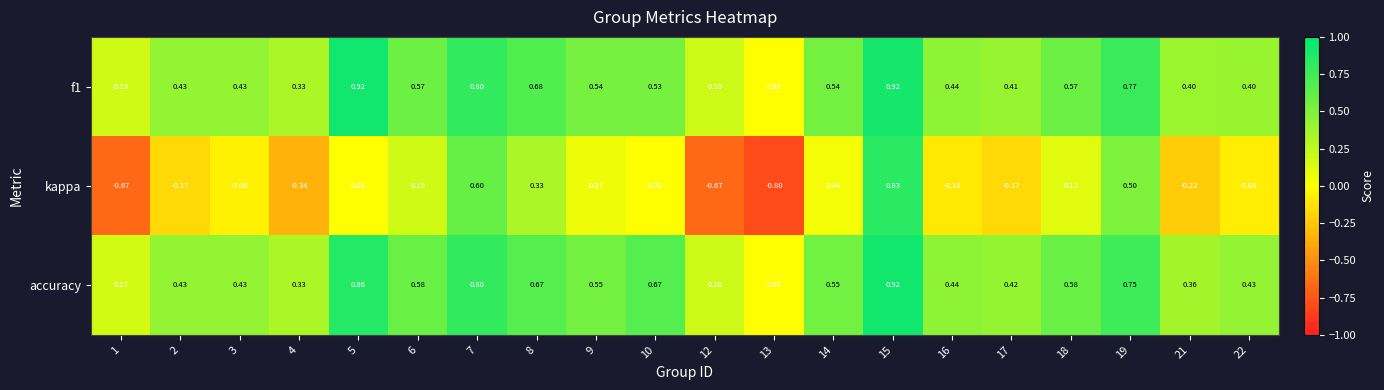

Which series has the largest total across all categories?

accuracy